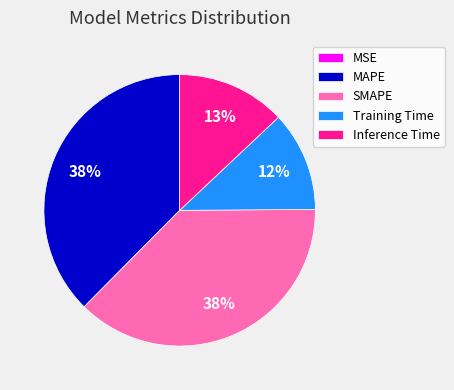

Which has a higher value, Training Time or SMAPE?

SMAPE